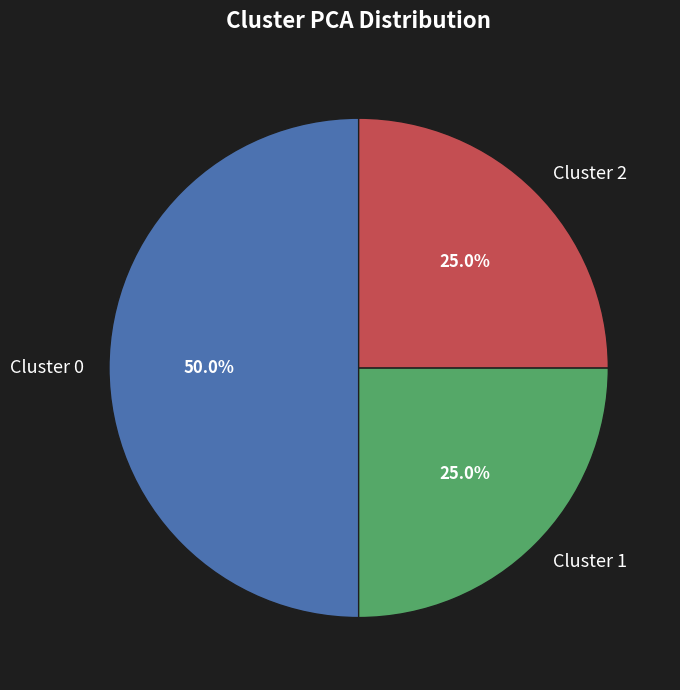

What is the ratio of the value at Cluster 0 to the value at Cluster 1?

2.0